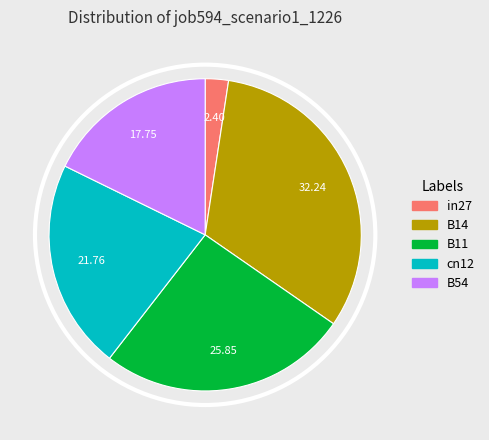

Combined, do in27 and B14 account for over 50%?

No